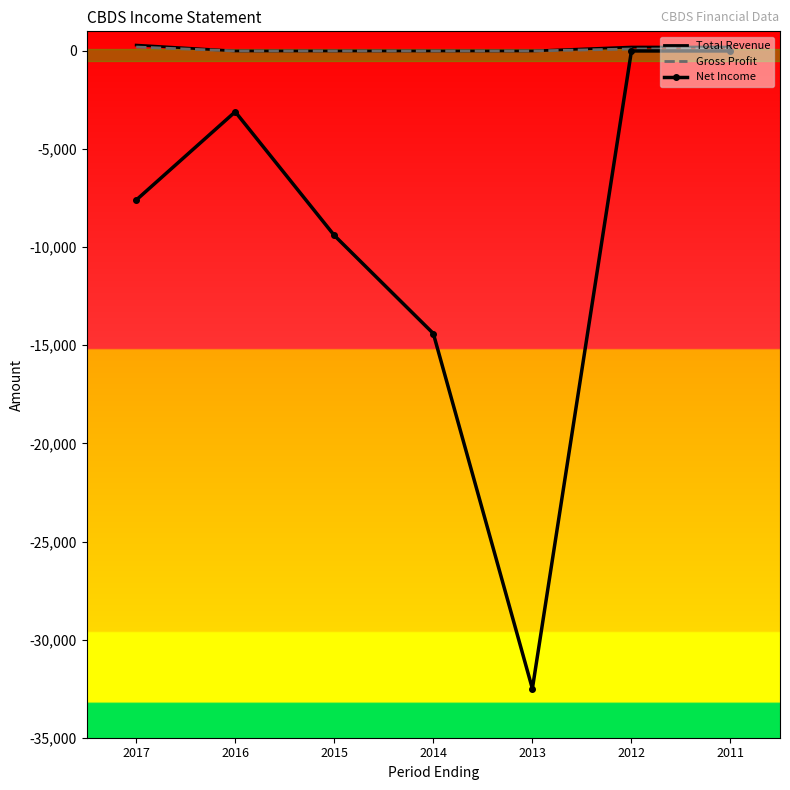

At which label is Net Income closest to -16250?

2014